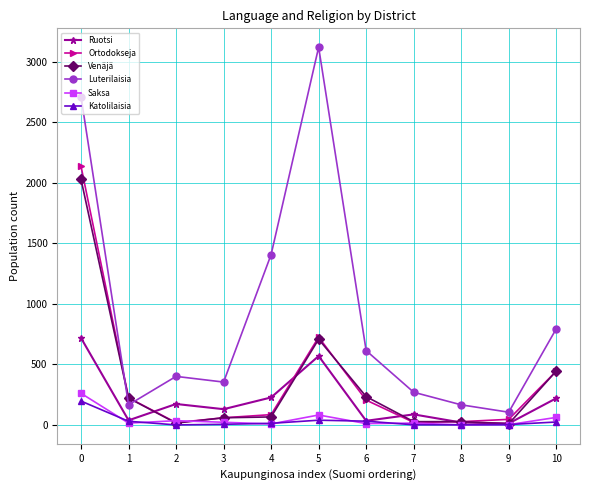

True or false: Luterilaisia and Saksa intersect in this chart.

False